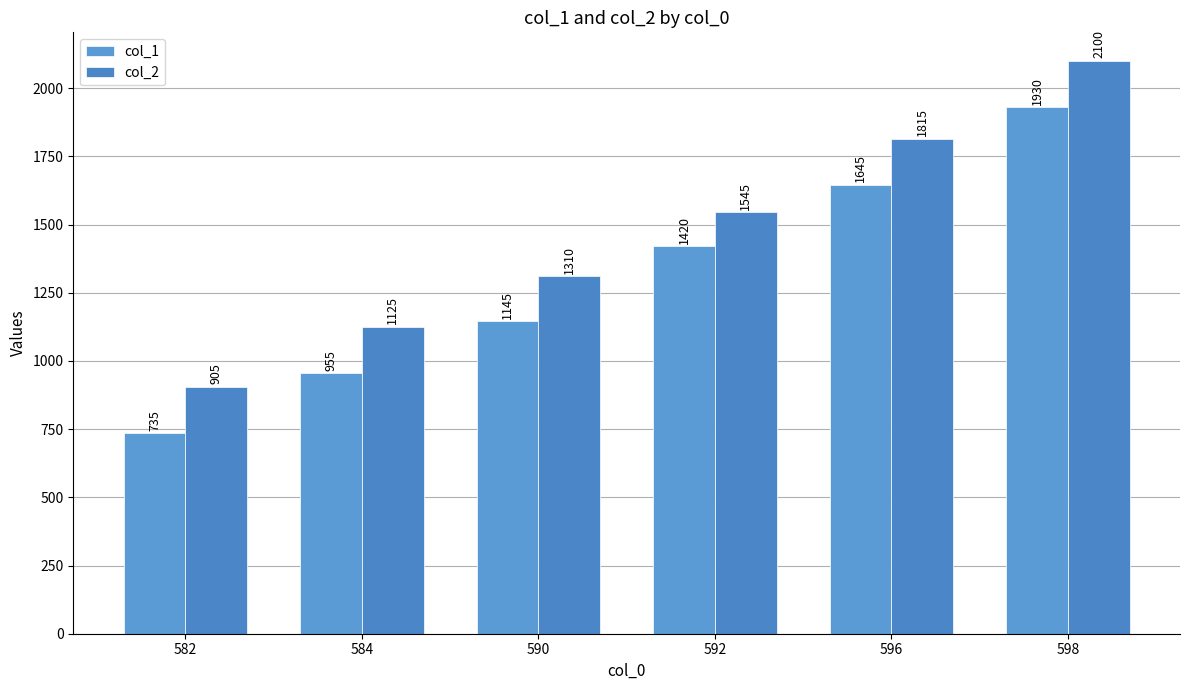

Rank the series at 598 from lowest to highest value.

col_1, col_2